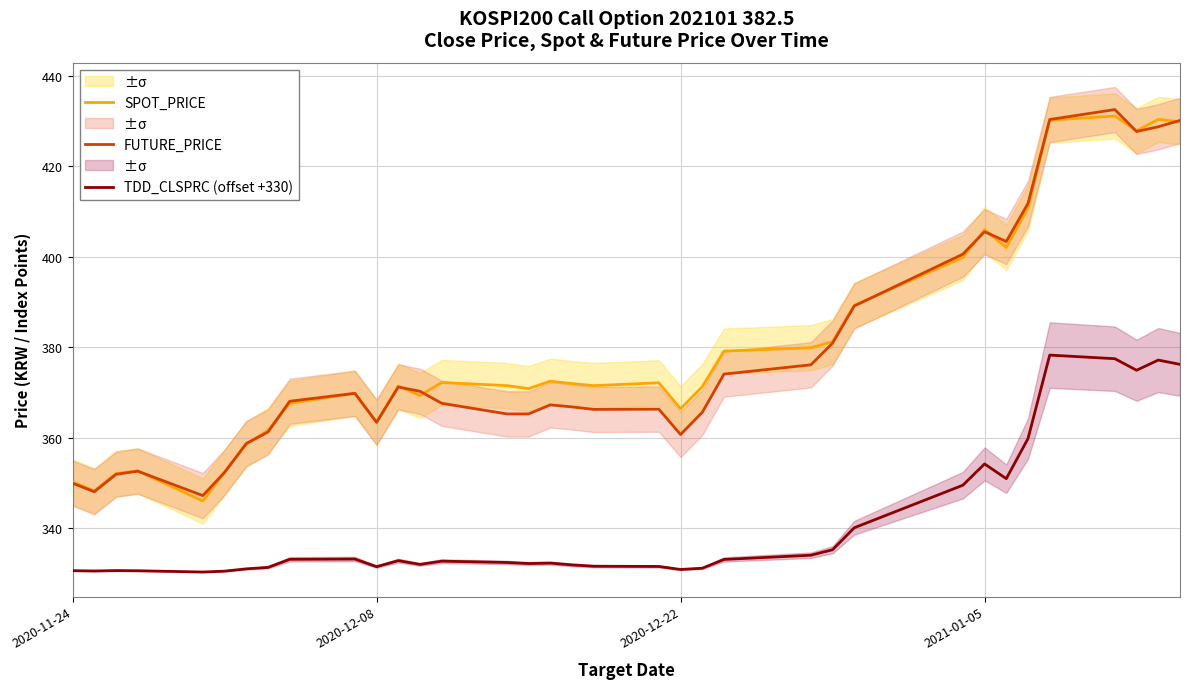

Is this an area chart (filled region under the line)?

No